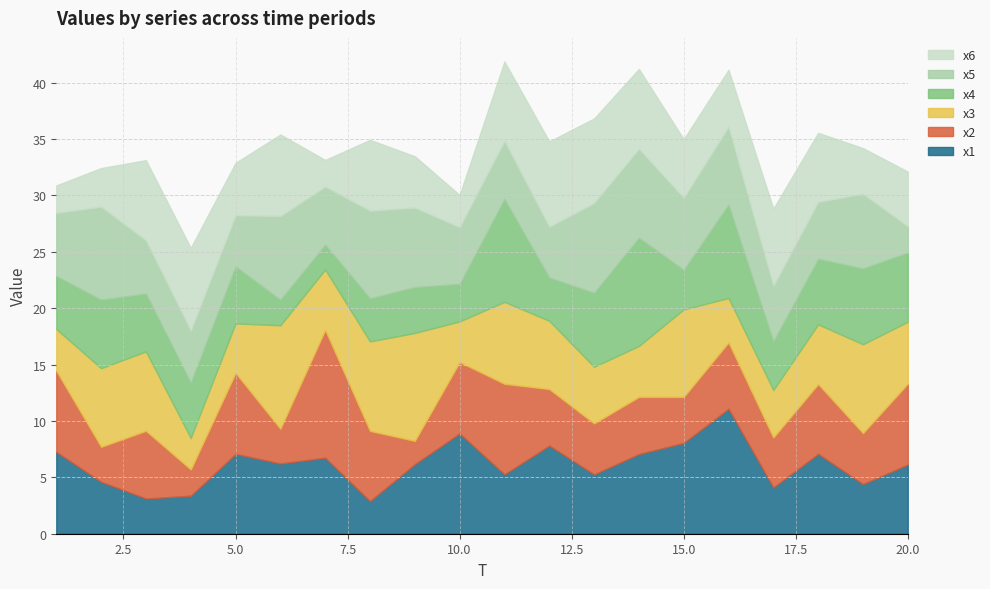

True or false: x2 has a value of 3.8 at 11.

False